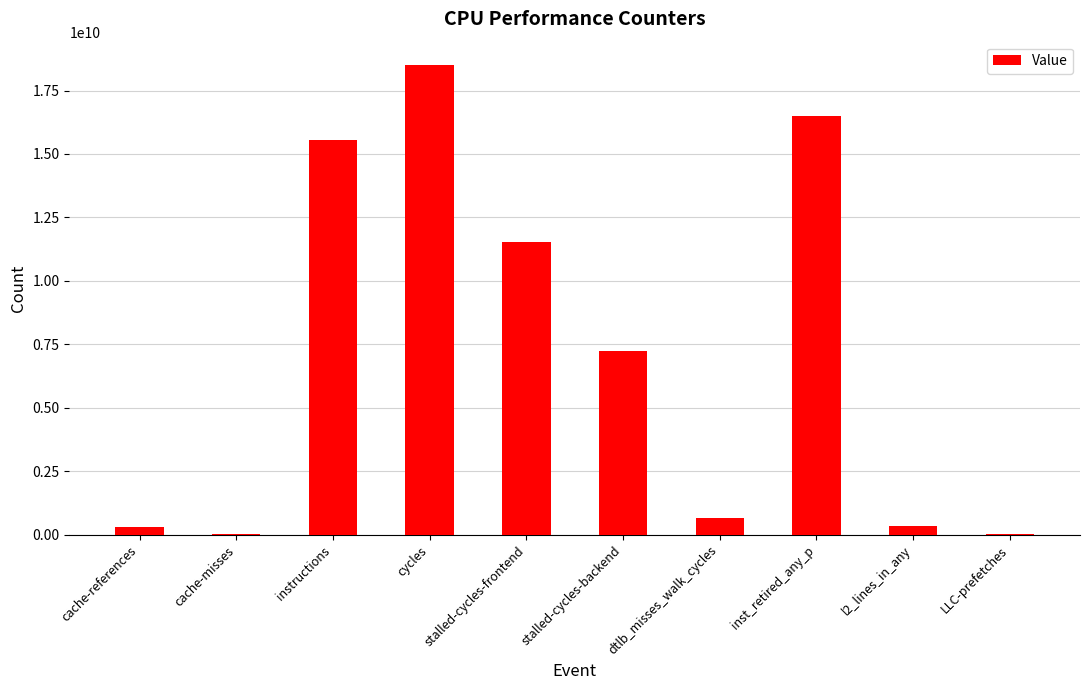

Which label corresponds to the largest value in the chart?

cycles